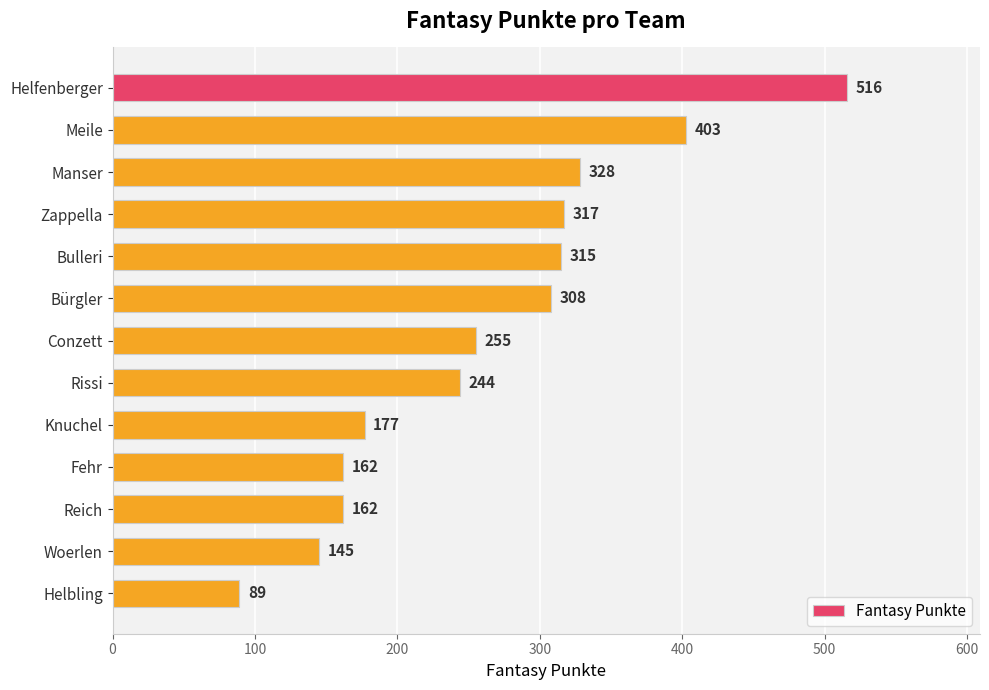

Is it true that the value at Helfenberger is 225?

False